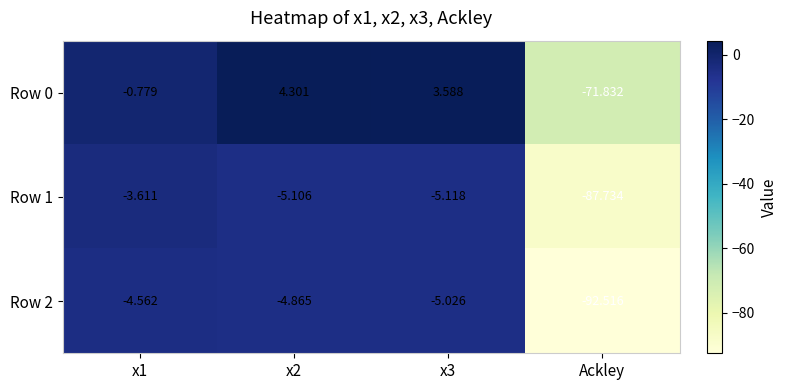

Which series has the largest total across all categories?

Row 0